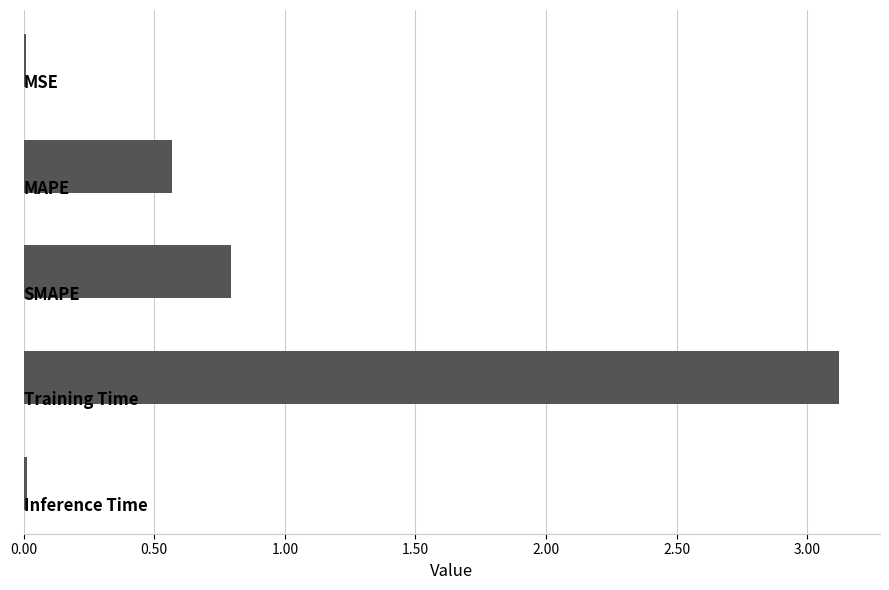

What is the sum of all values?

4.5